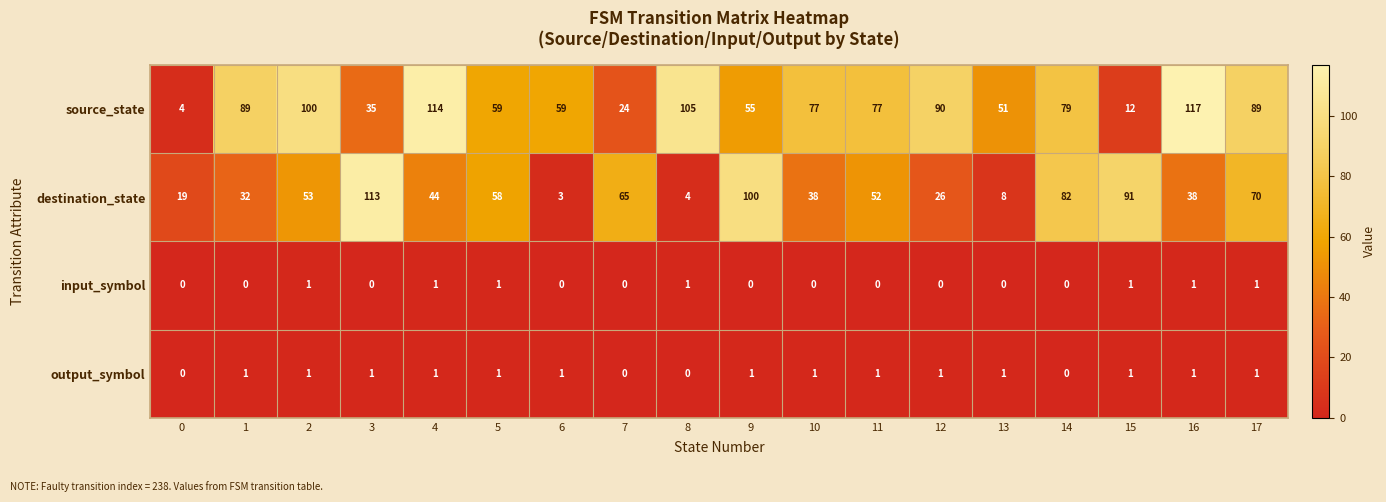

How many values in output_symbol are above zero?

14